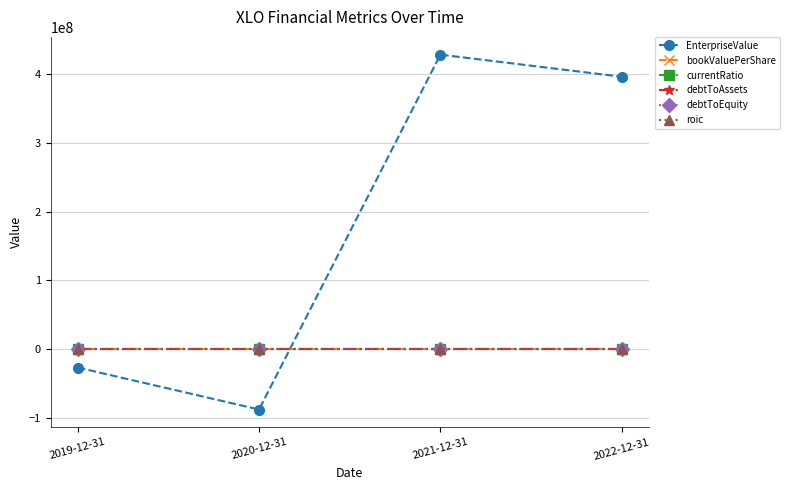

What is the average value of the roic series?

2.3